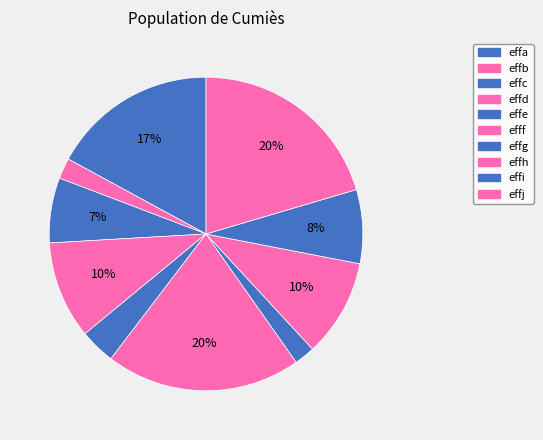

True or false: effh accounts for 10% of the total.

True